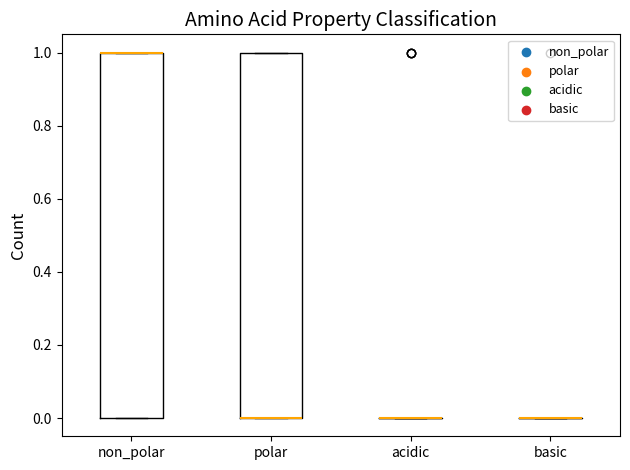

Reading left to right, transcribe this box plot: for each box, give where its median line is, the range the box spans, and where its two whiskers end, as read against the y-axis. The values are not printed on the chart, so give them approximately, as read against the axis.

non_polar: median 1 (drawn on the box's upper edge), box 0 to 1, whiskers 0 to 1
polar: median 0 (drawn on the box's lower edge), box 0 to 1, whiskers 0 to 1
acidic: box collapsed to a line at 0, whiskers 0 to 0
basic: box collapsed to a line at 0, whiskers 0 to 0